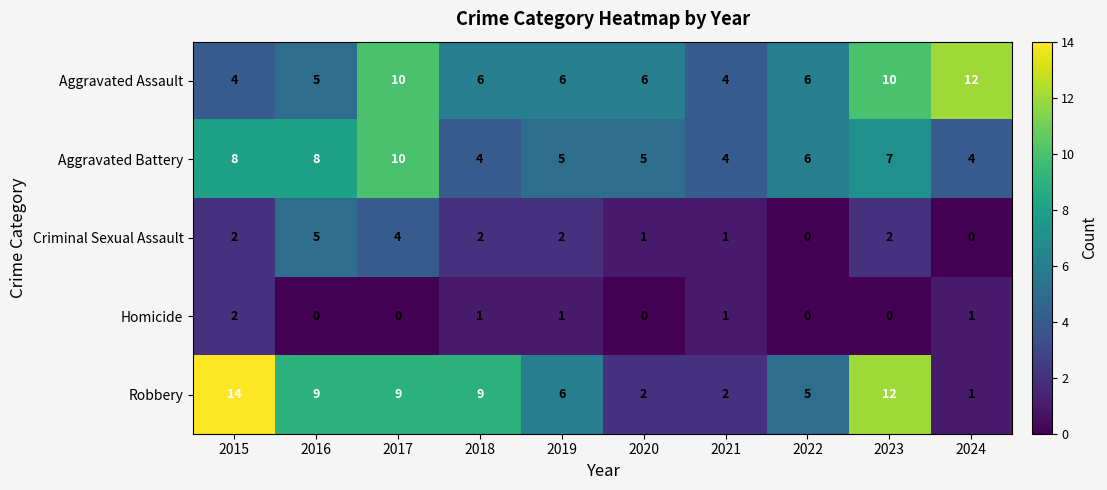

List the series in order of their peak value, highest first.

Robbery, Aggravated Assault, Aggravated Battery, Criminal Sexual Assault, Homicide